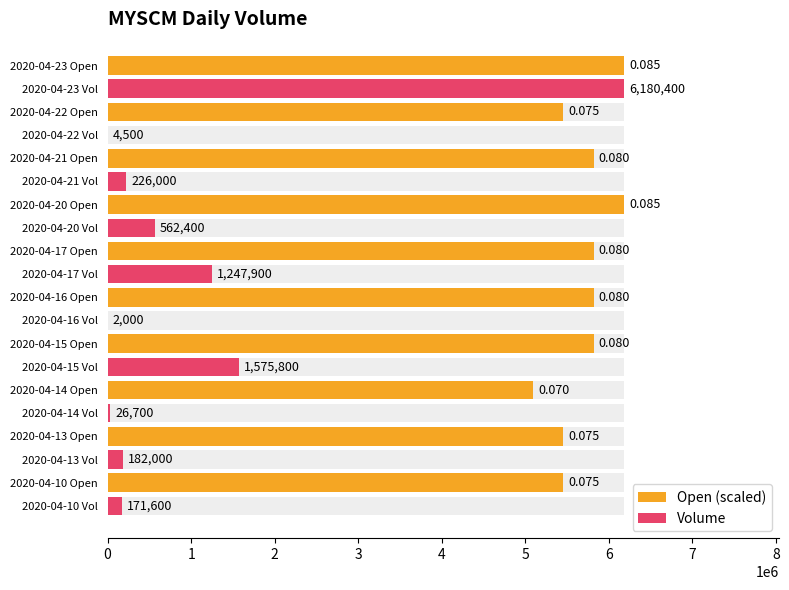

What is the spread (max minus min) of values at 6?

5618000.0